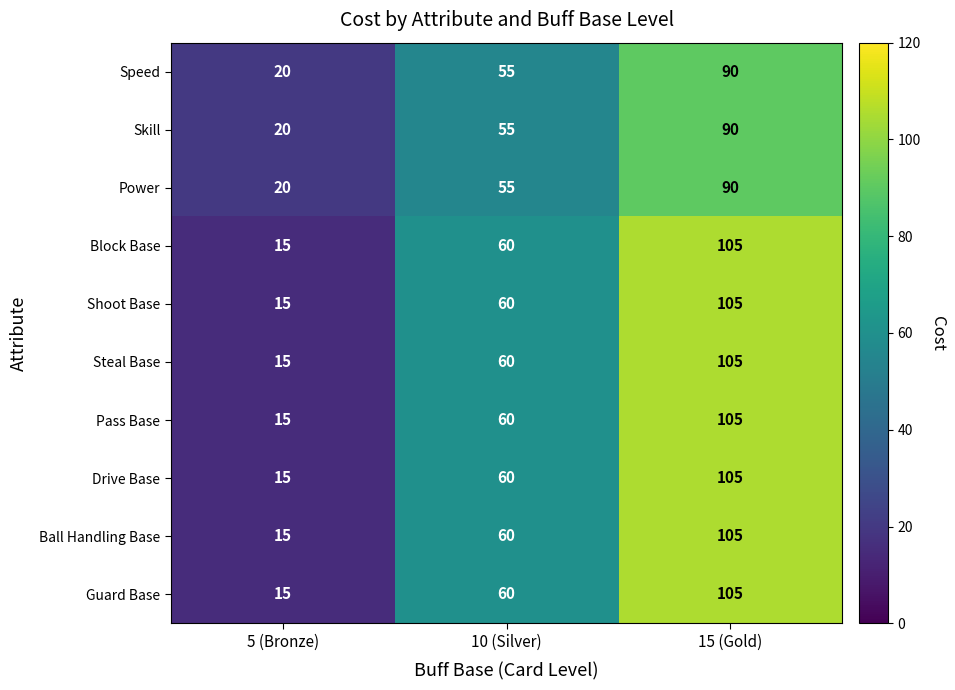

What is the maximum value shown in the chart?

105